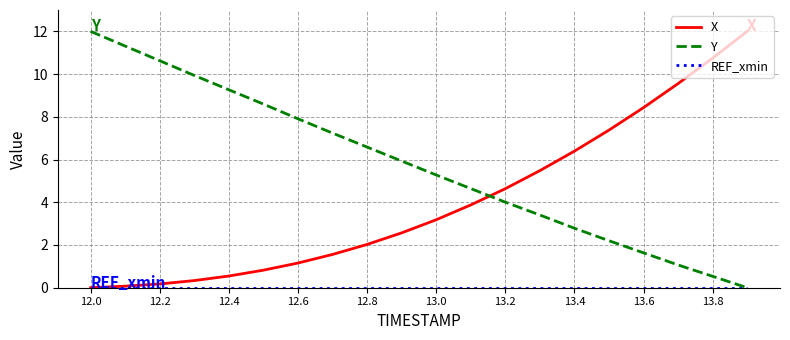

At how many categories does at least one series exceed 10?

5